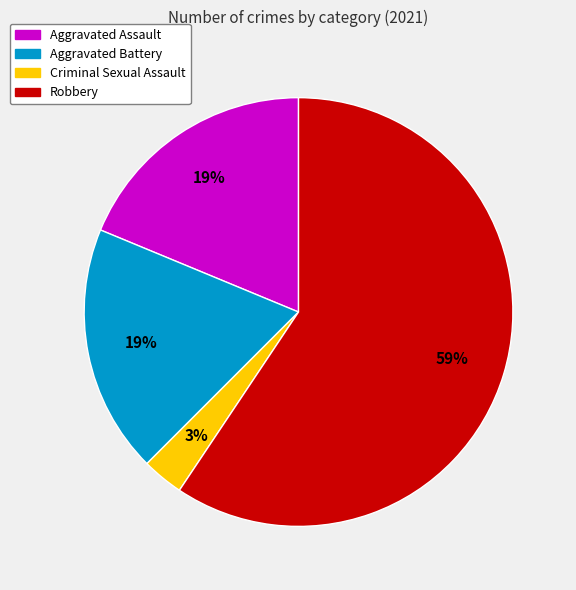

Which category has the biggest portion of the pie?

Robbery